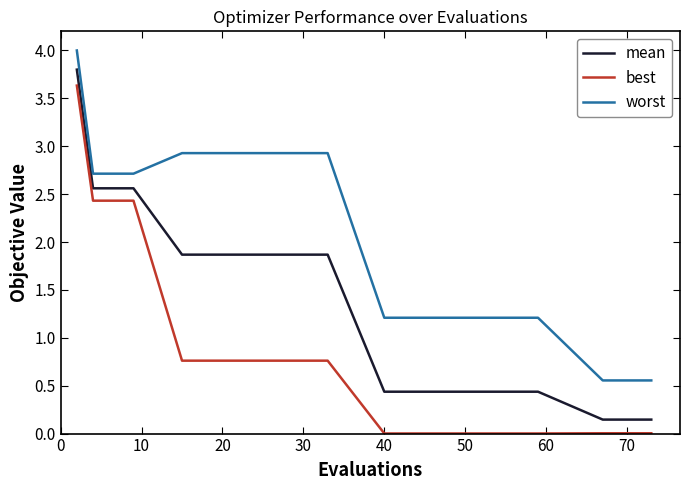

List the series in order of their overall mean, highest first.

worst, mean, best